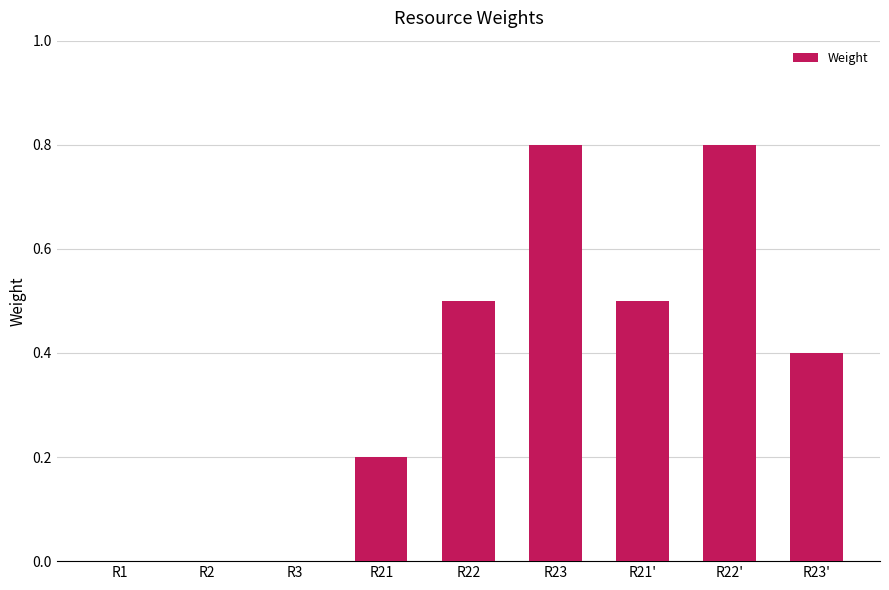

What is the sum of all values?

3.2